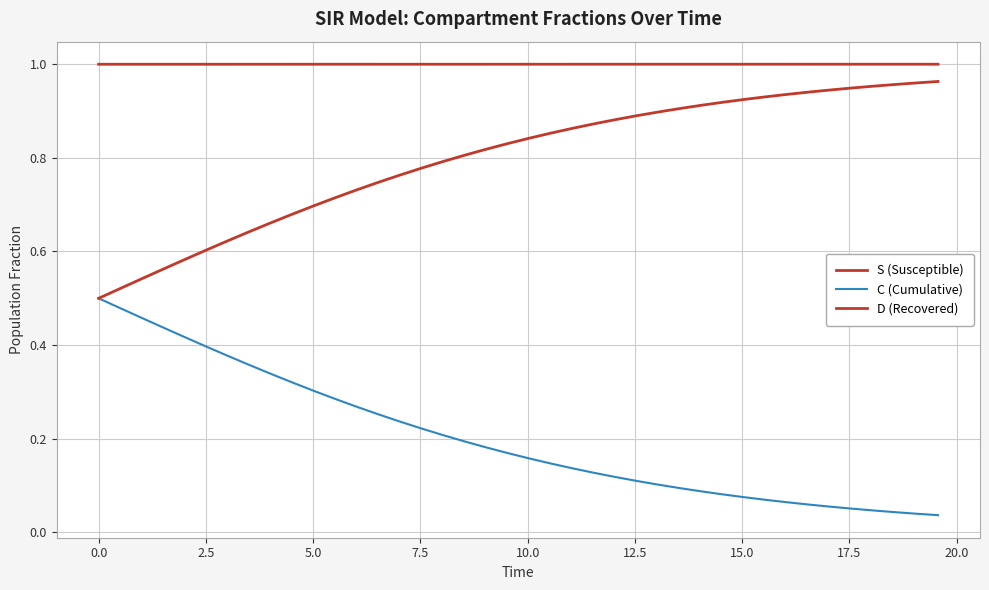

At how many categories does at least one series exceed 0?

40